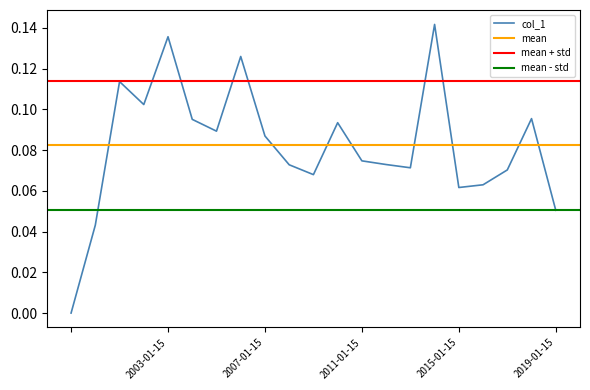

How many categories are shown in the chart?

21